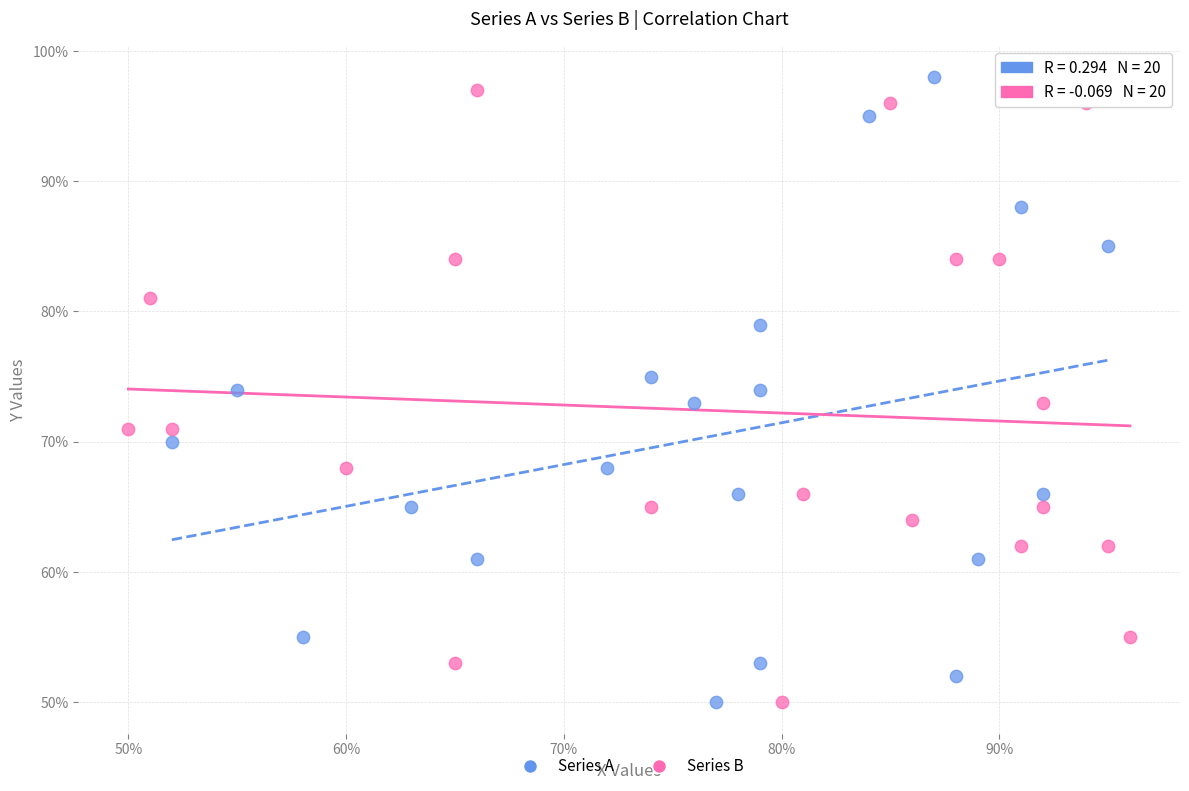

Which series has the widest spread of Y values?

Series A